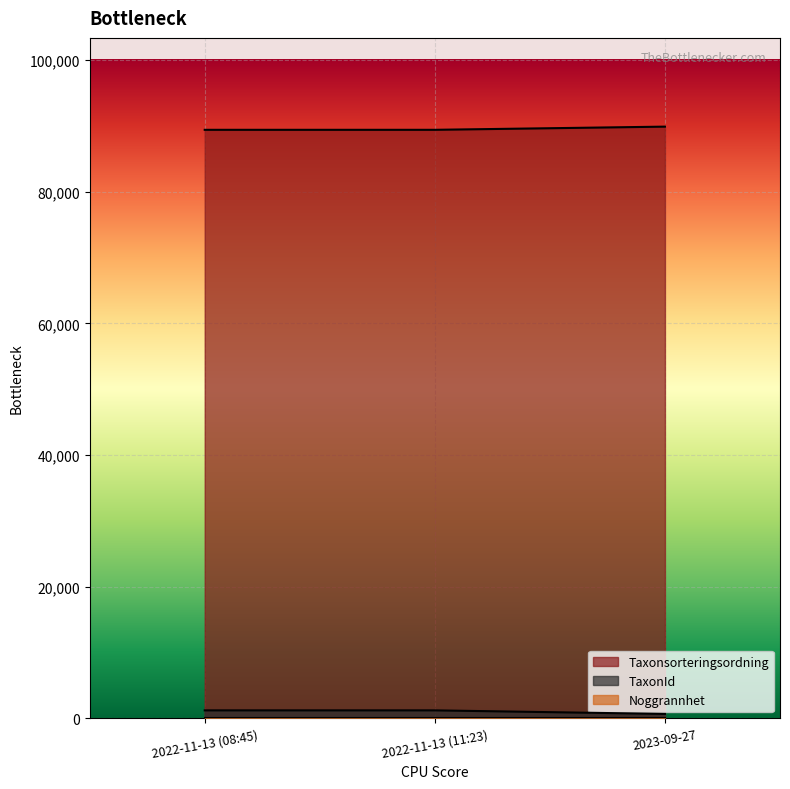

At which label does TaxonId reach its minimum?

2023-09-27